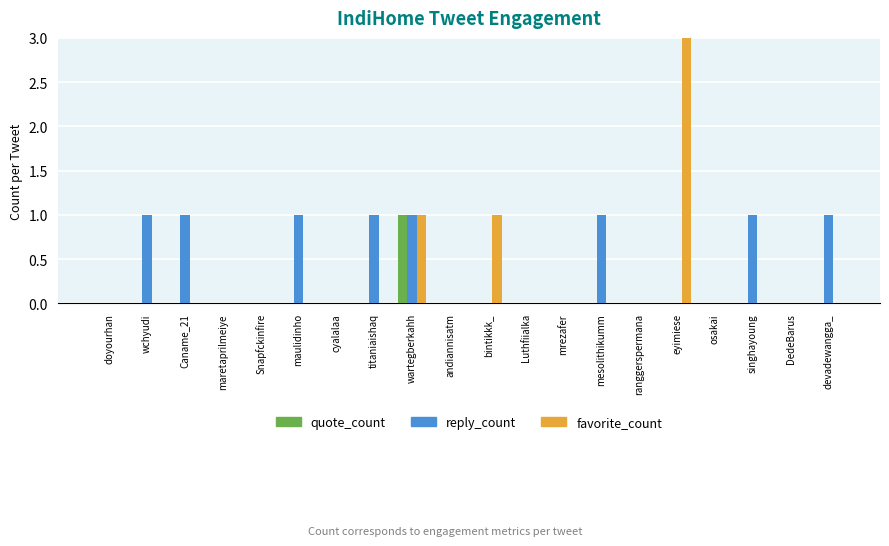

Count the quote_count values in the range 0 to 1.

20